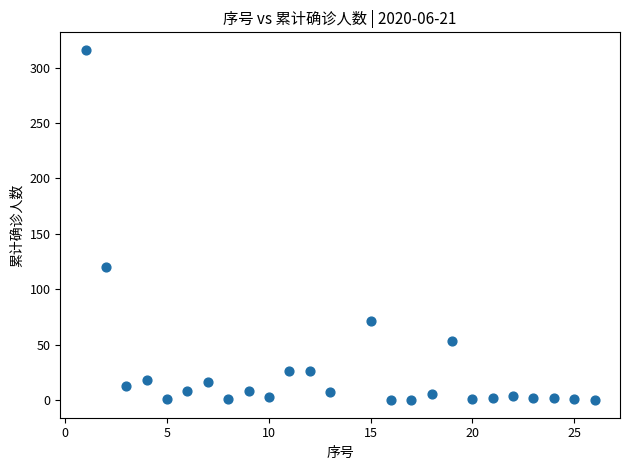

What Y value in the scatter plot is closest to 158?

120